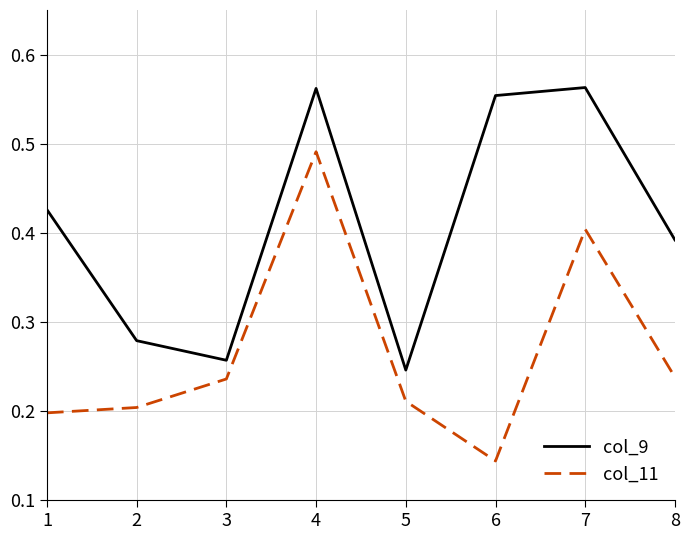

Which series has the widest spread of values?

col_11